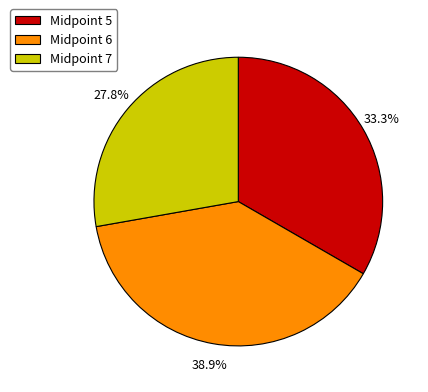

What percentage do Midpoint 6 and Midpoint 7 together represent?

66.7%